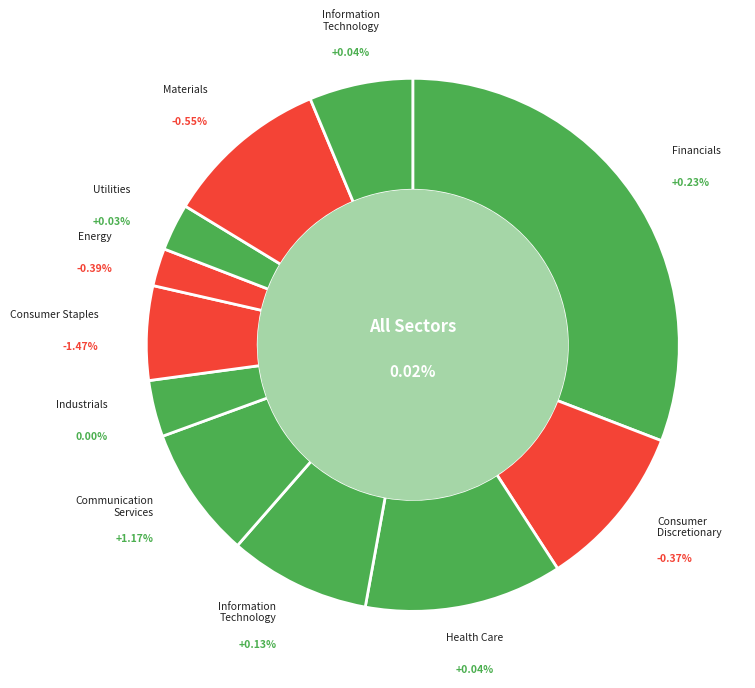

How many slices are in this pie chart?

11